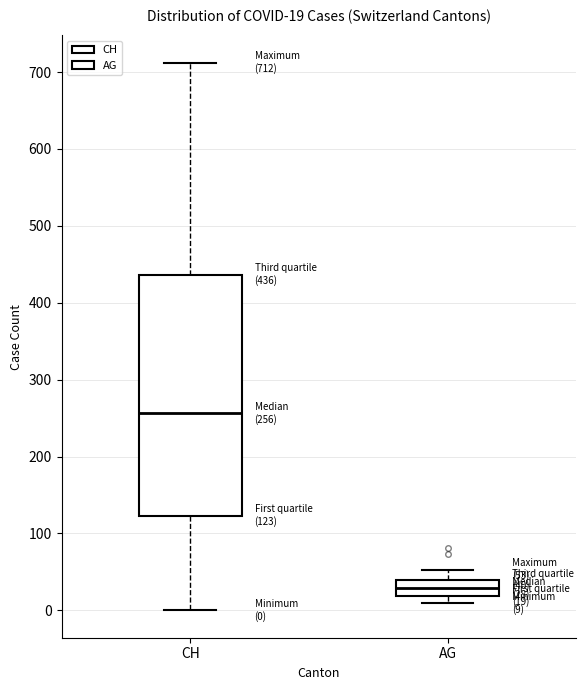

Which box's median line is the lowest?

AG